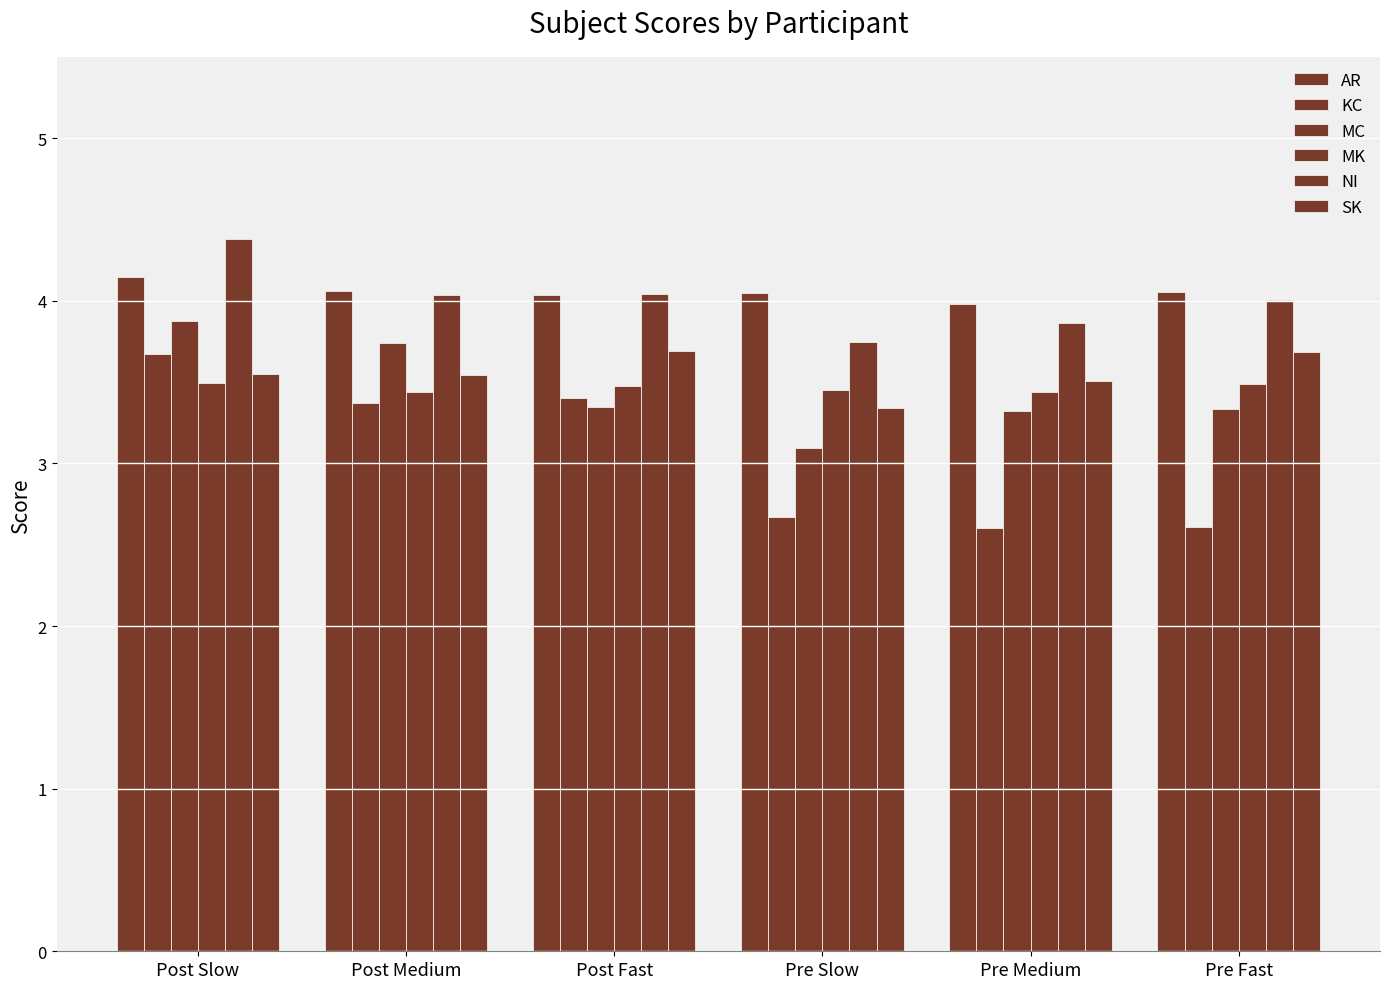

What value does the MC series have at Pre Fast?

3.3